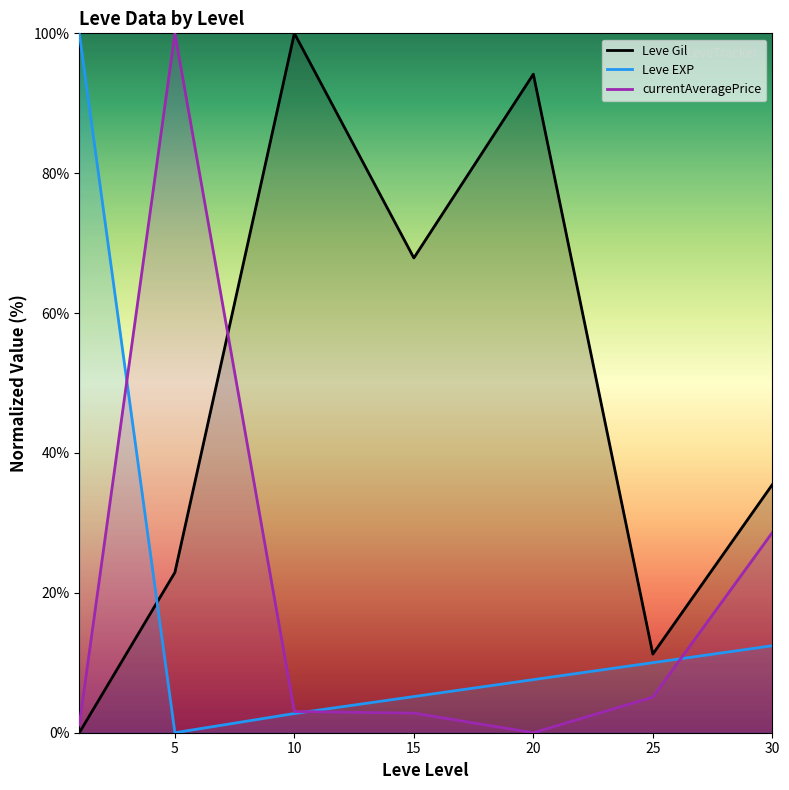

Is it true that Leve EXP equals 3.9 at 25?

False